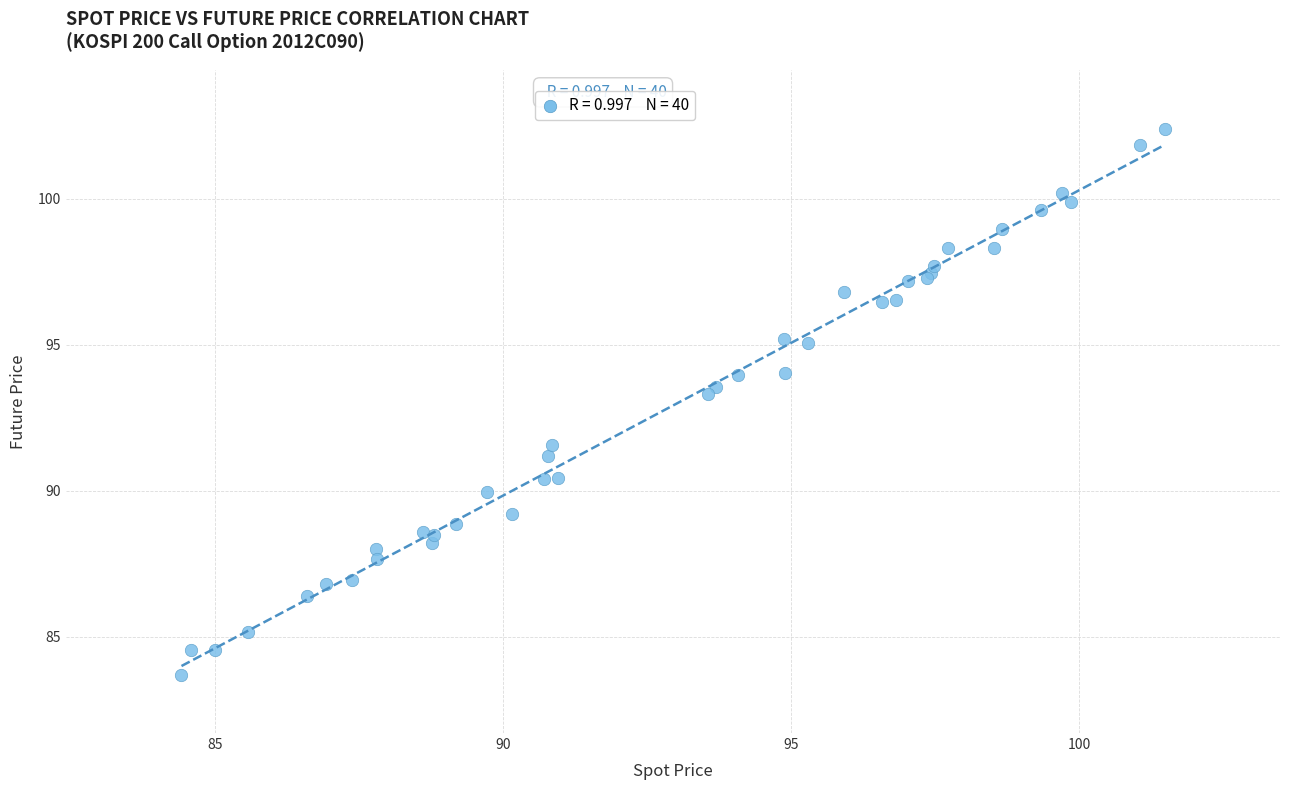

What Y value in the scatter plot is closest to 93?

93.3